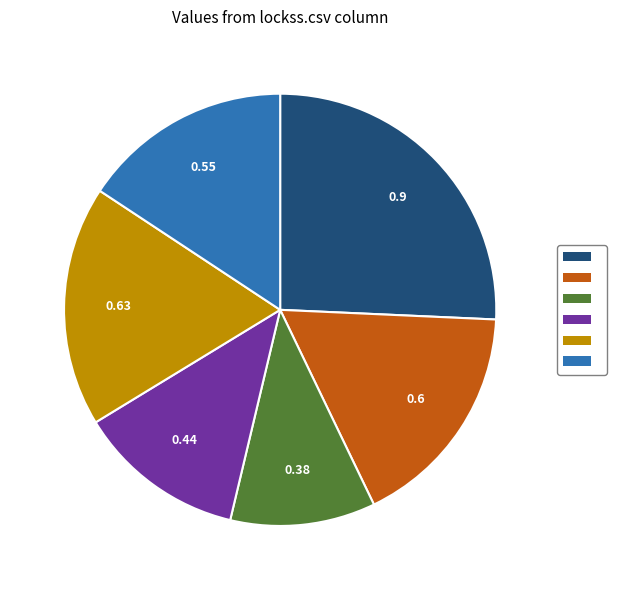

How many segments does this pie chart have?

6